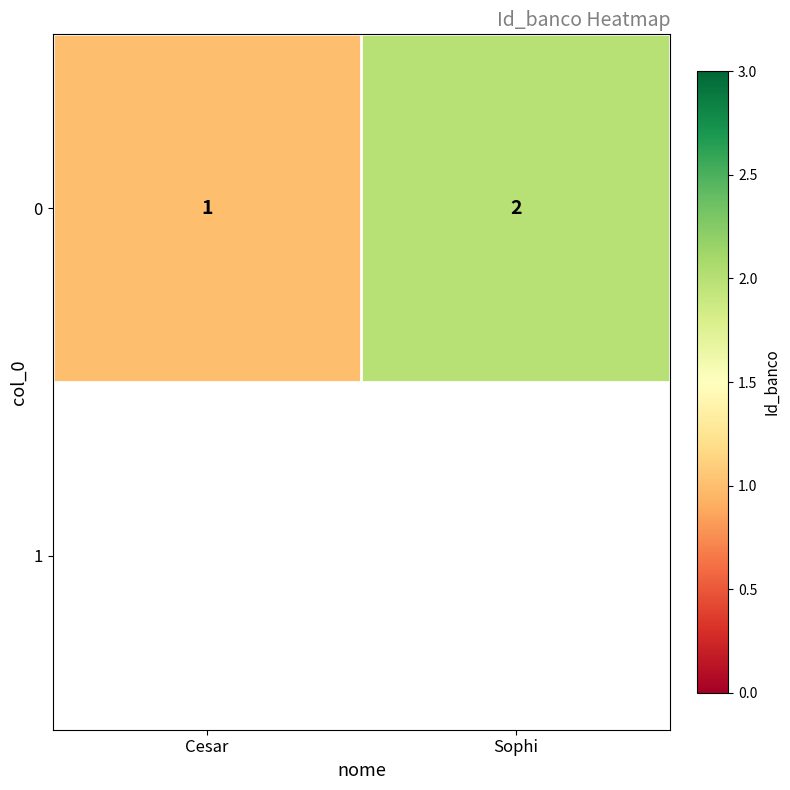

What is the change in value from Cesar to Sophi?

+1